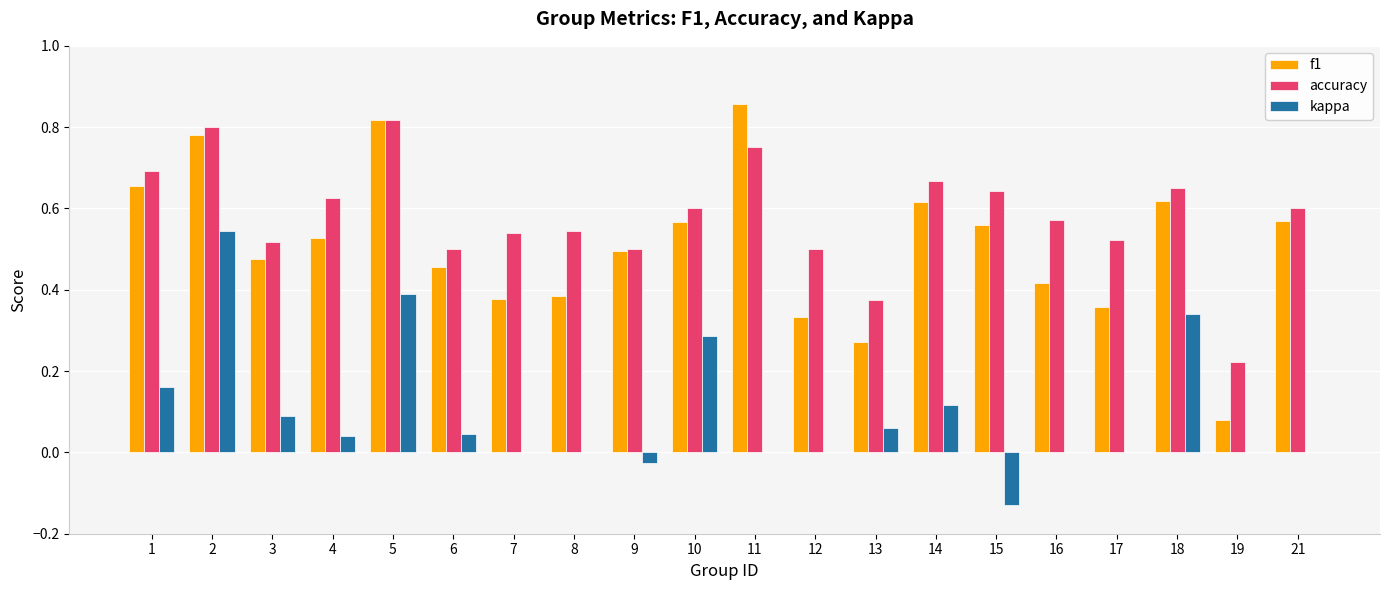

Which category has the highest value across all series?

11